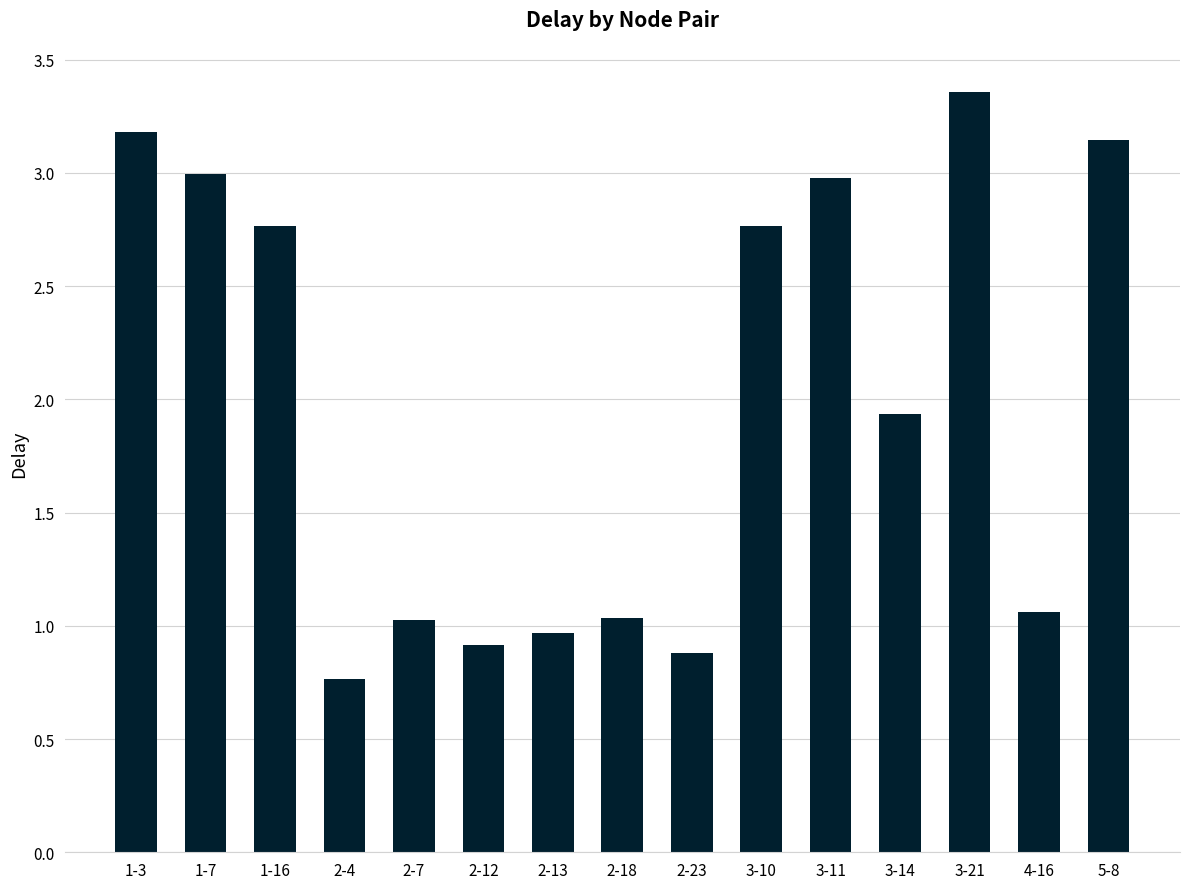

What is the minimum value shown in the chart?

0.8